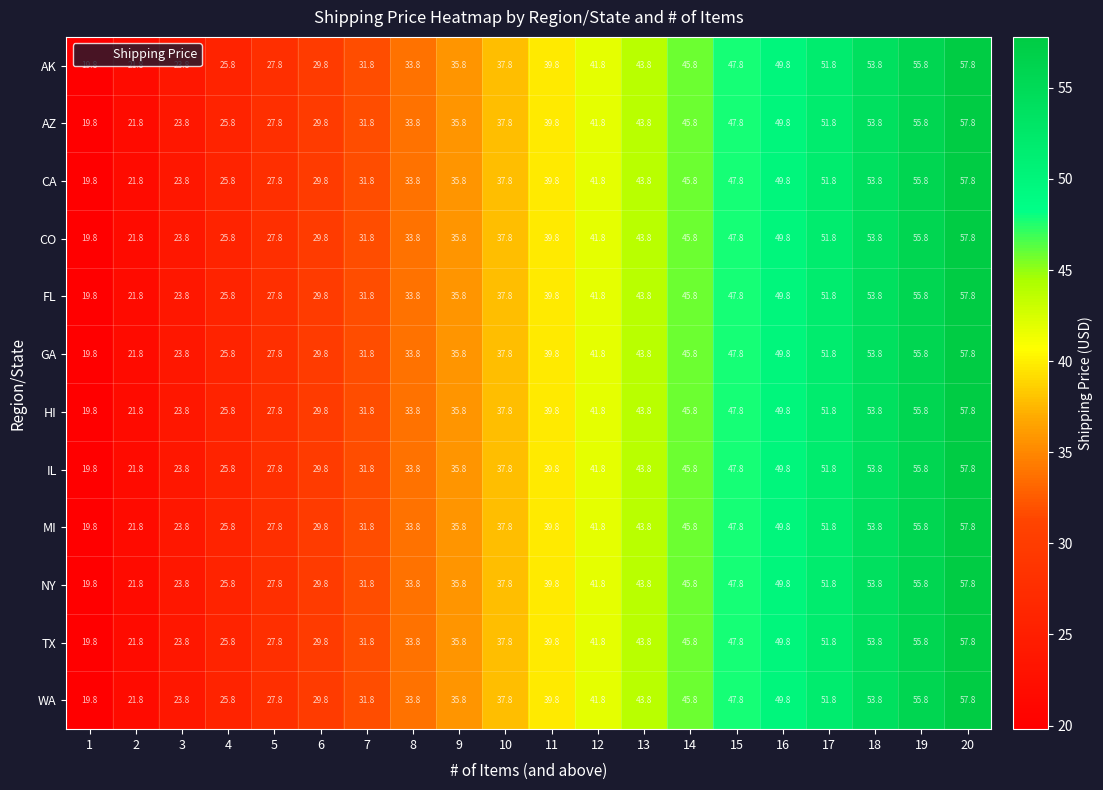

What is the minimum value shown in the chart?

19.8